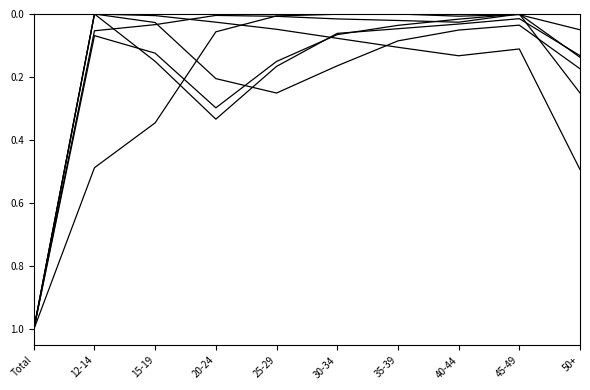

Does the chart have visible grid lines?

No